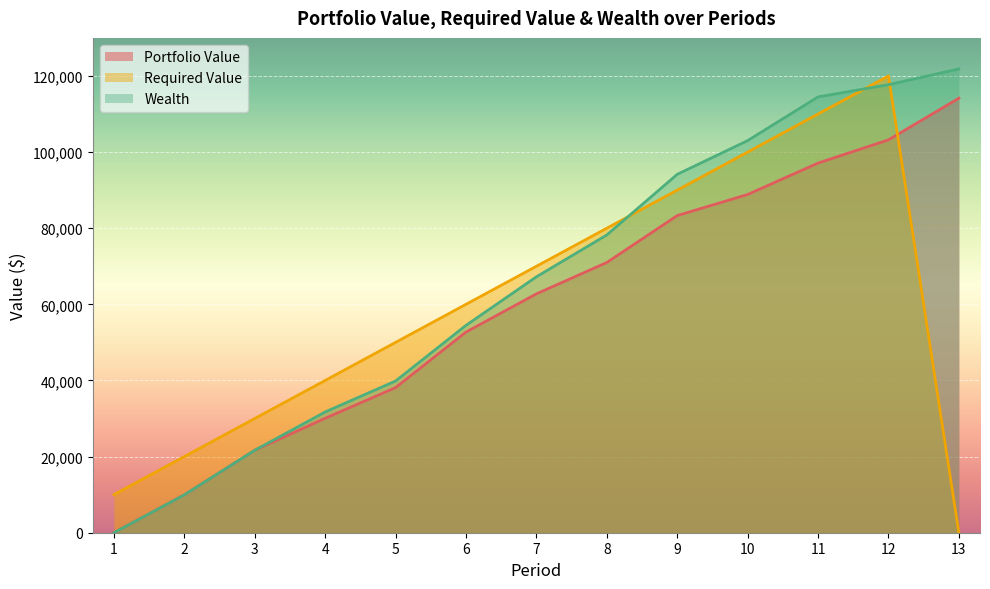

List the labels in order of Required Value value, largest first.

12, 11, 10, 9, 8, 7, 6, 5, 4, 3, 2, 1, 13